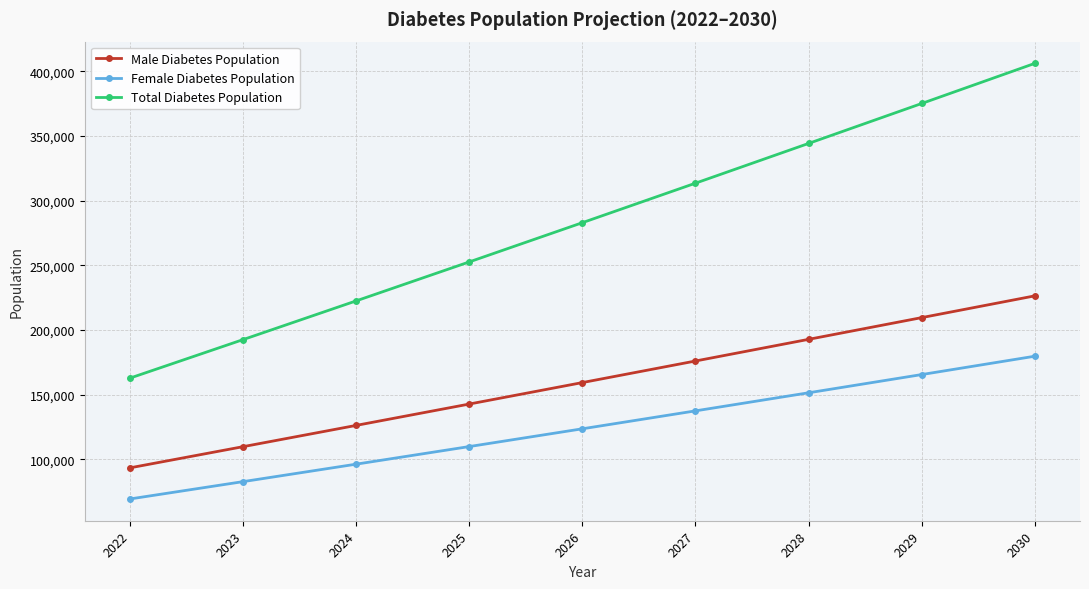

What is the spread (max minus min) of values at 2028?

192724